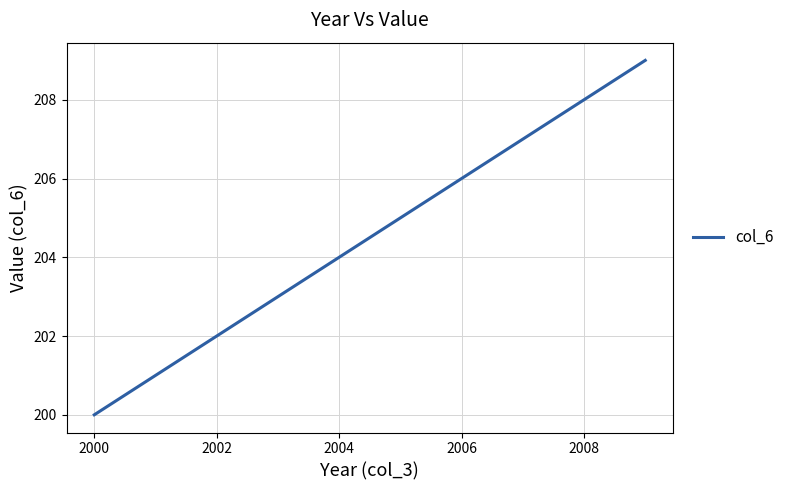

What is the difference between the maximum and minimum values?

9